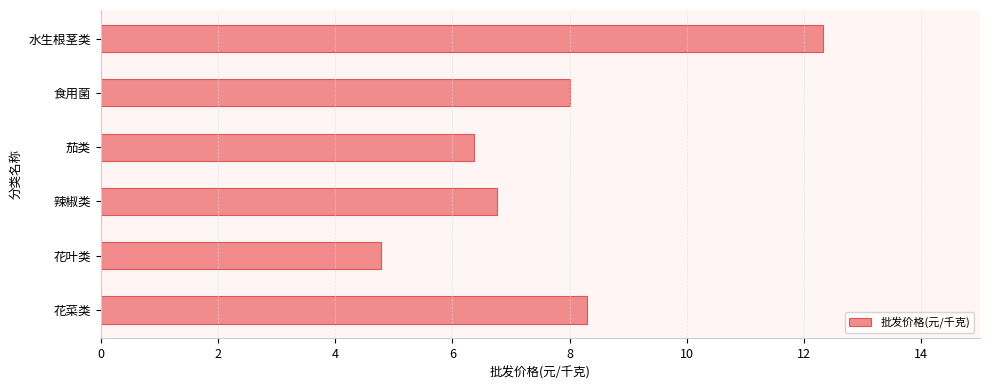

Between 水生根茎类 and 花菜类, which is larger?

水生根茎类